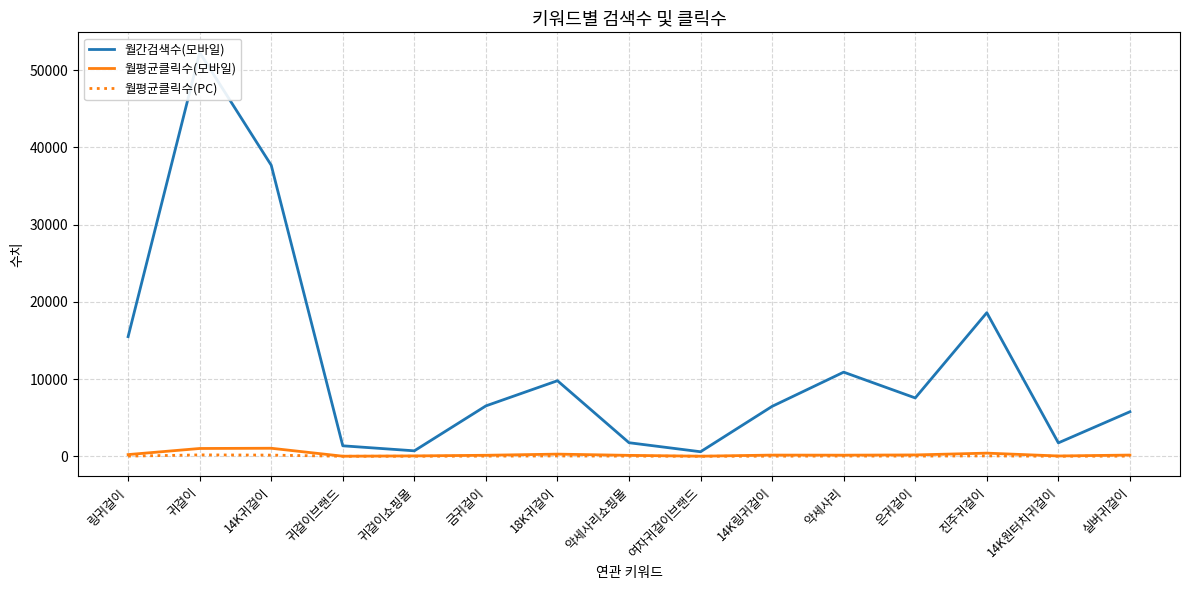

Rank the categories by 월평균클릭수(모바일) value from lowest to highest.

귀걸이브랜드, 여자귀걸이브랜드, 14K원터치귀걸이, 귀걸이쇼핑몰, 악세사리쇼핑몰, 금귀걸이, 악세사리, 14K링귀걸이, 실버귀걸이, 은귀걸이, 링귀걸이, 18K귀걸이, 진주귀걸이, 귀걸이, 14K귀걸이